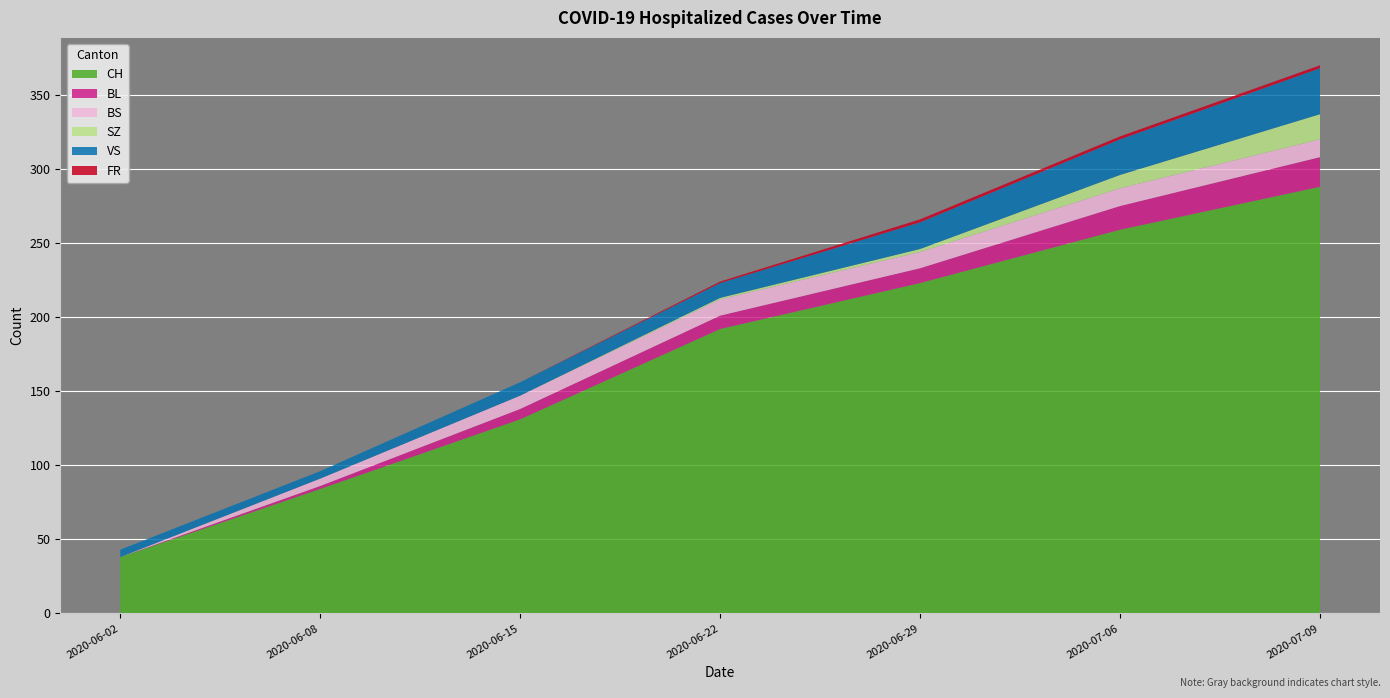

Reading left to right, extract all data points from this chart.

CH: 38	84	131	192	223	259	288
BL: 0	2	7	9	10	16	20
BS: 0	5	9	11	11	12	12
SZ: 0	0	0	1	2	9	17
VS: 5	5	9	10	18	24	31
FR: 0	0	0	1	2	2	2